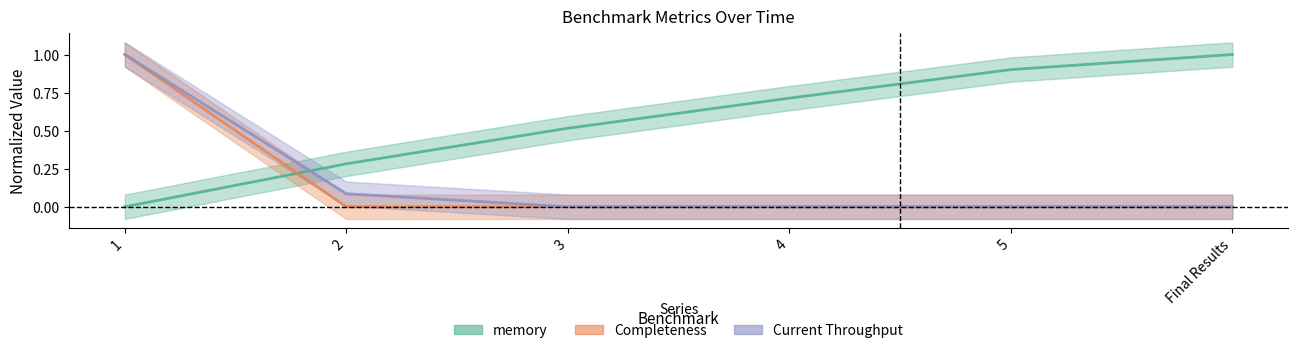

At which label is Current Throughput closest to 0?

3